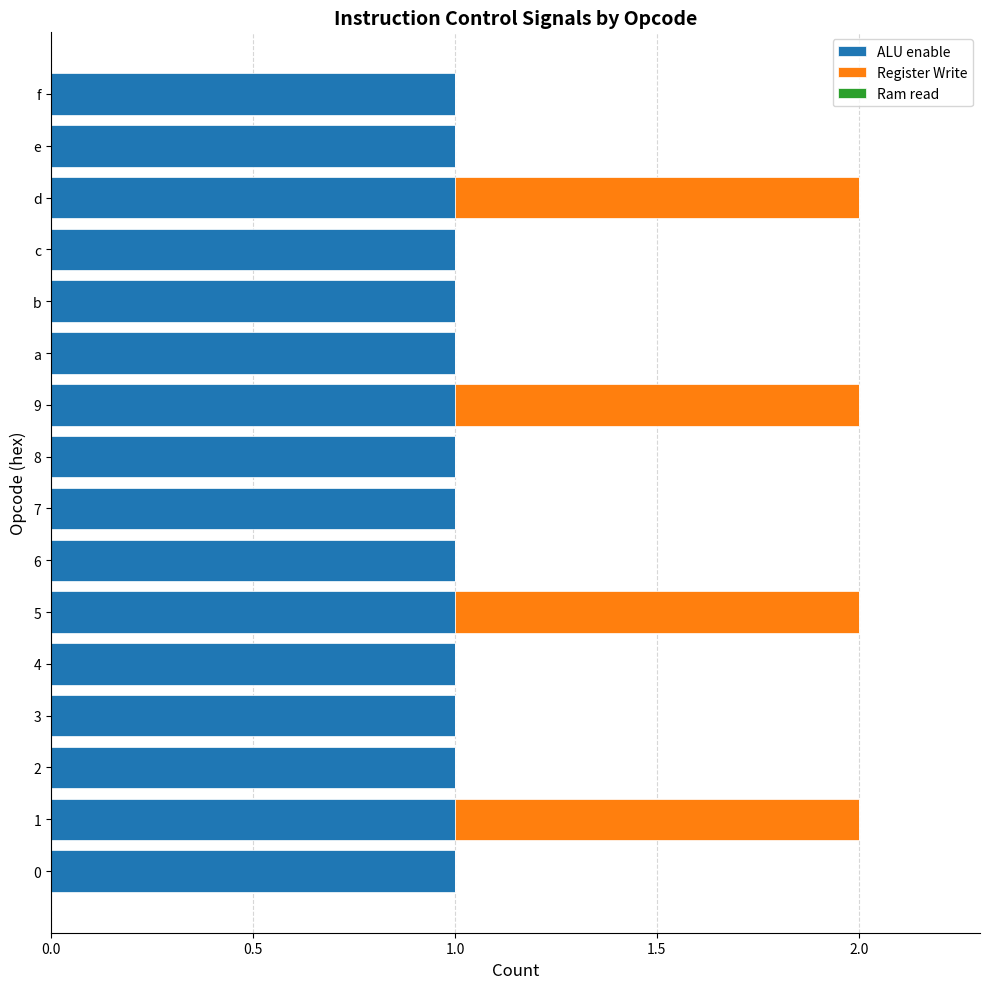

True or false: ALU enable has a value of 1 at 5.

True